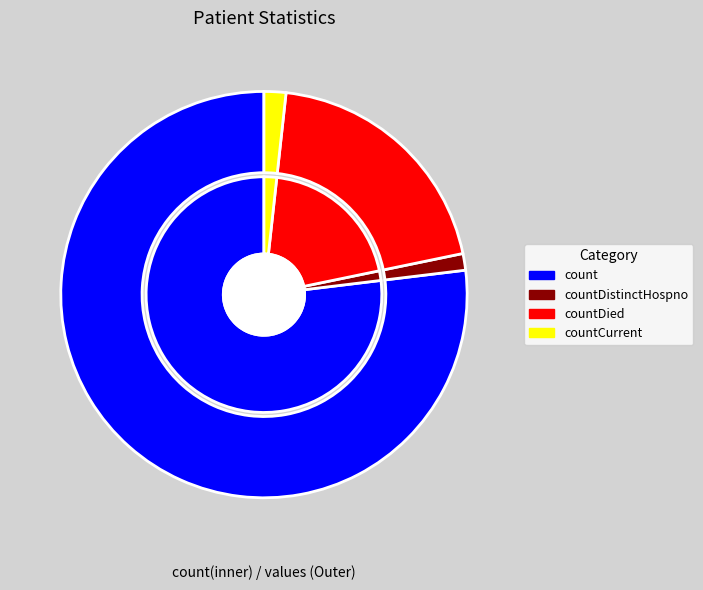

Does any single category account for the majority?

Yes